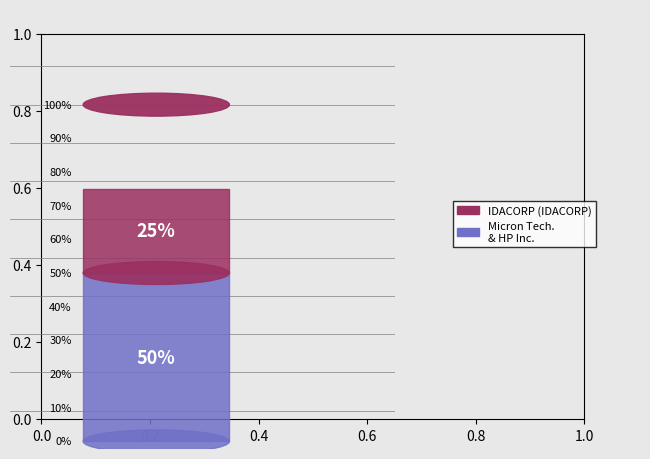

Is it true that HP-demo is 54% of the pie?

False